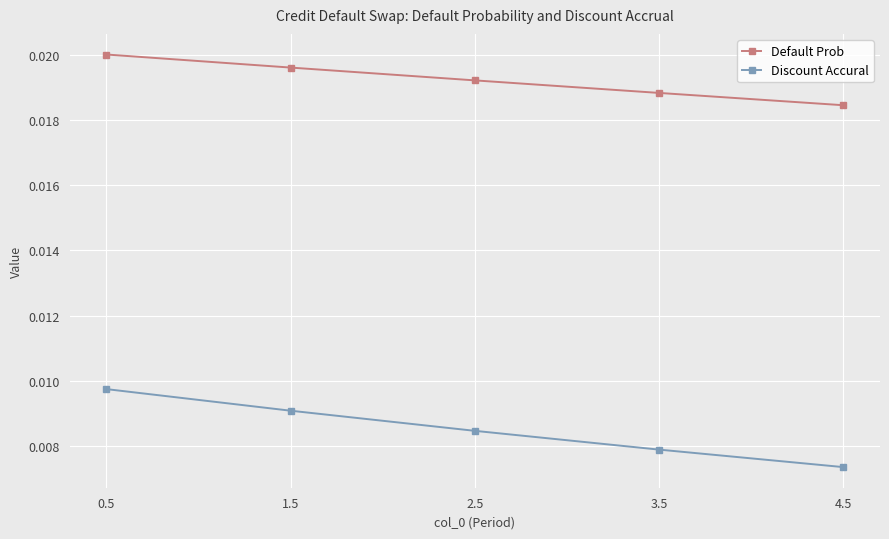

How many Discount Accural values are between 0 and 1?

5